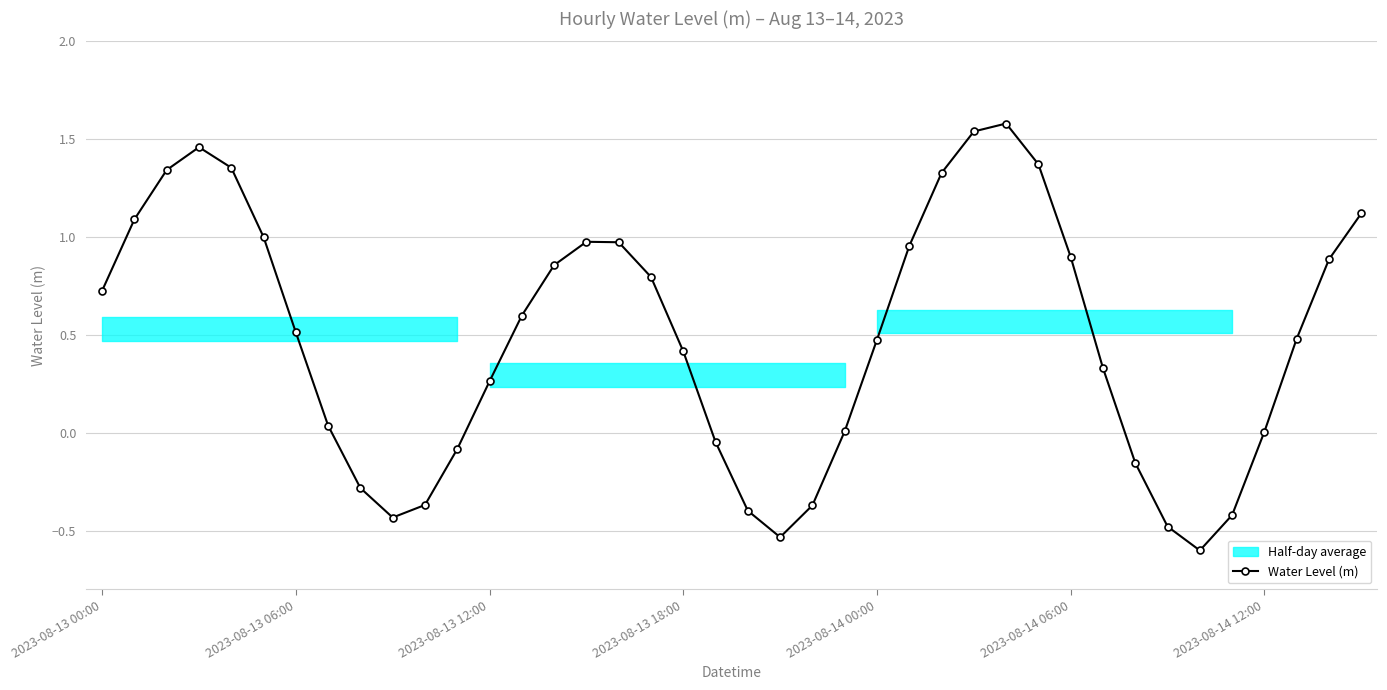

At which category does the chart reach its peak across all series?

28